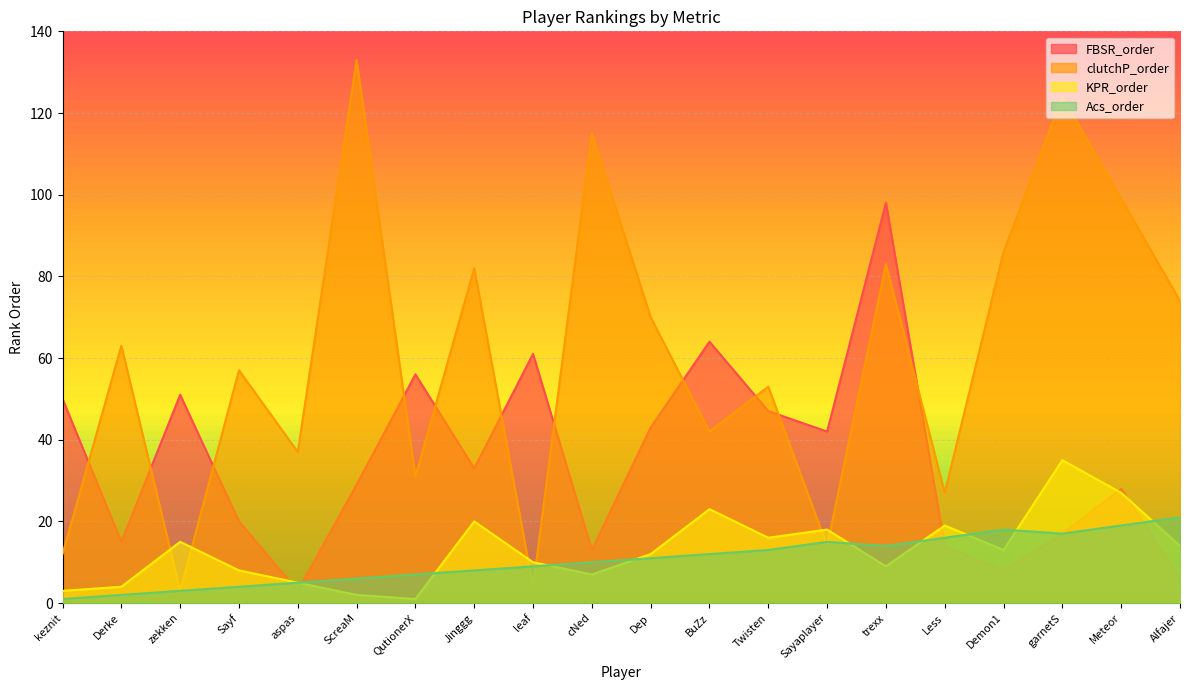

How many lines are shown in the chart?

4